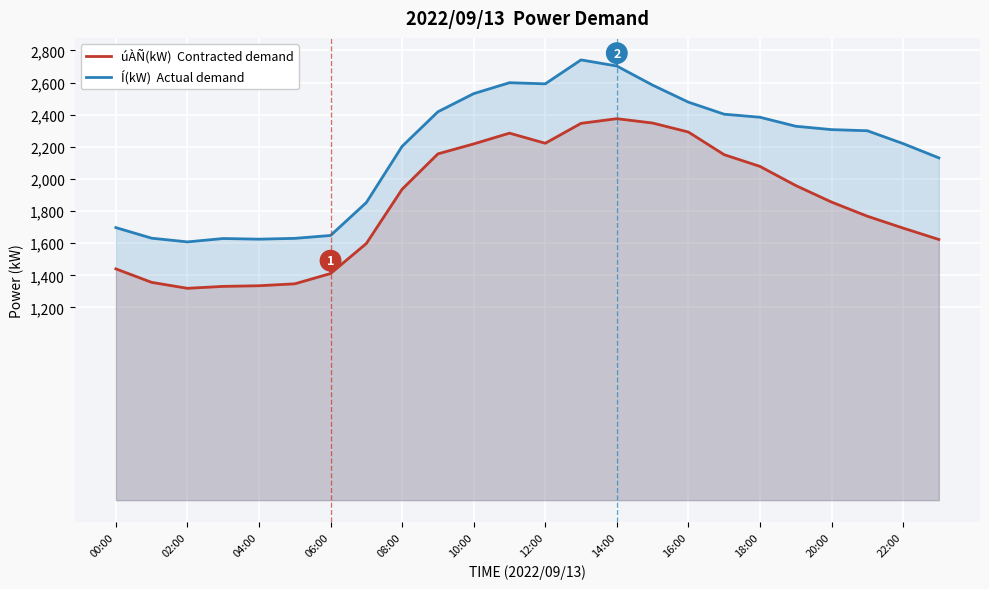

How many lines are shown in the chart?

2